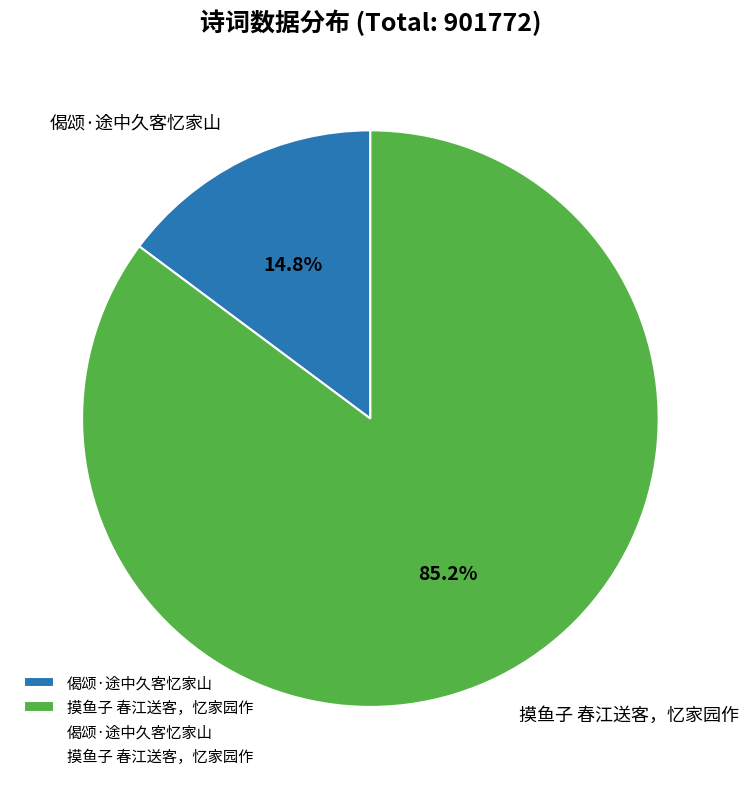

To the nearest percent, what is the difference between the largest and smallest slice percentages?

70%